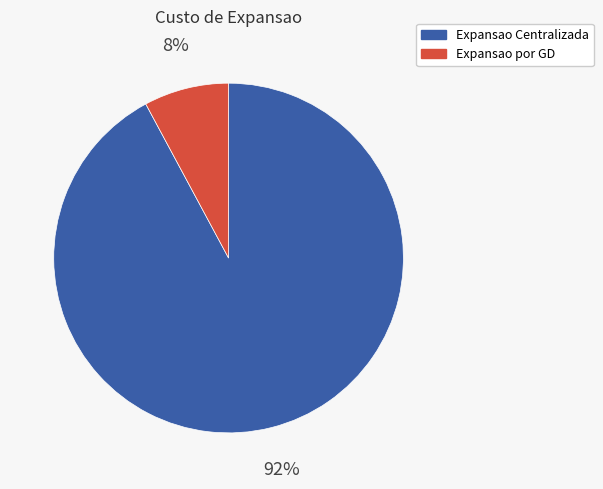

Count the number of slices in the pie.

2